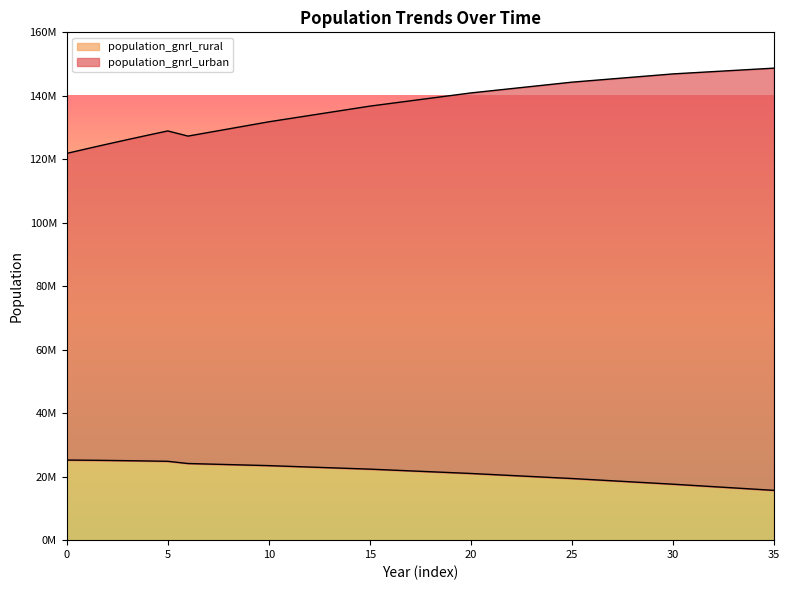

What is the lowest value of the population_gnrl_rural series?

15695806.9